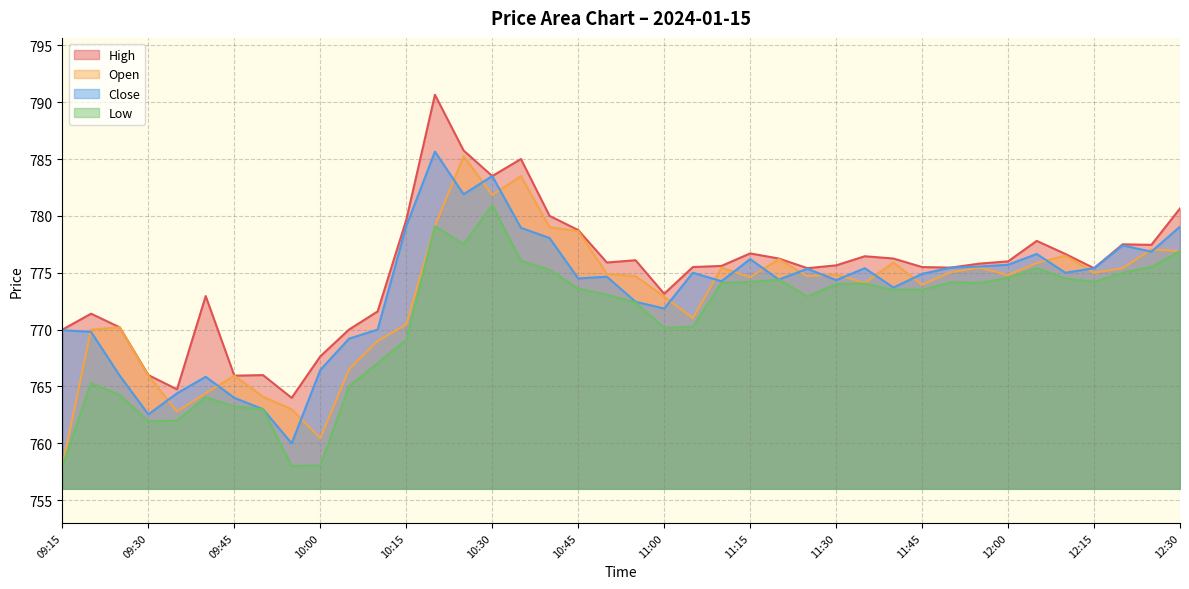

What is the sum of the Open values at 11:15 and 10:20?

1553.7